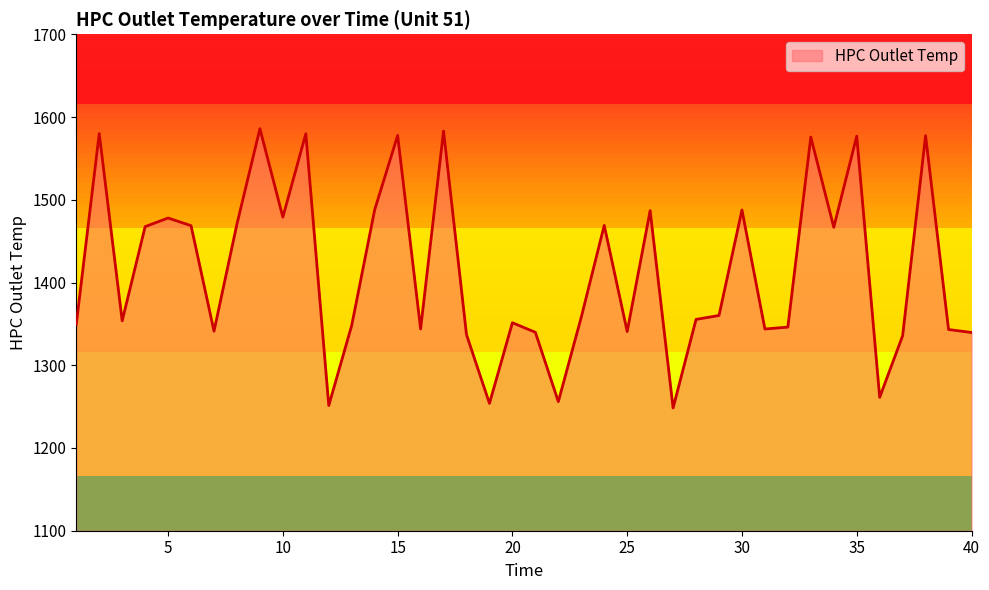

True or false: the data has more than 1 interior local peaks.

True